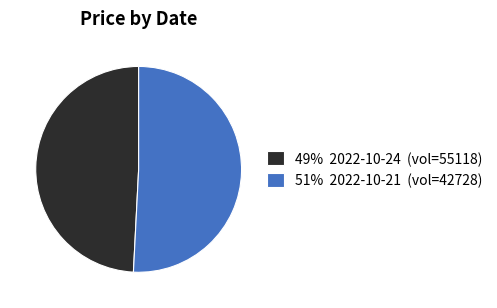

Which has a higher value, 49% 2022-10-24 (vol=55118) or 51% 2022-10-21 (vol=42728)?

51% 2022-10-21 (vol=42728)